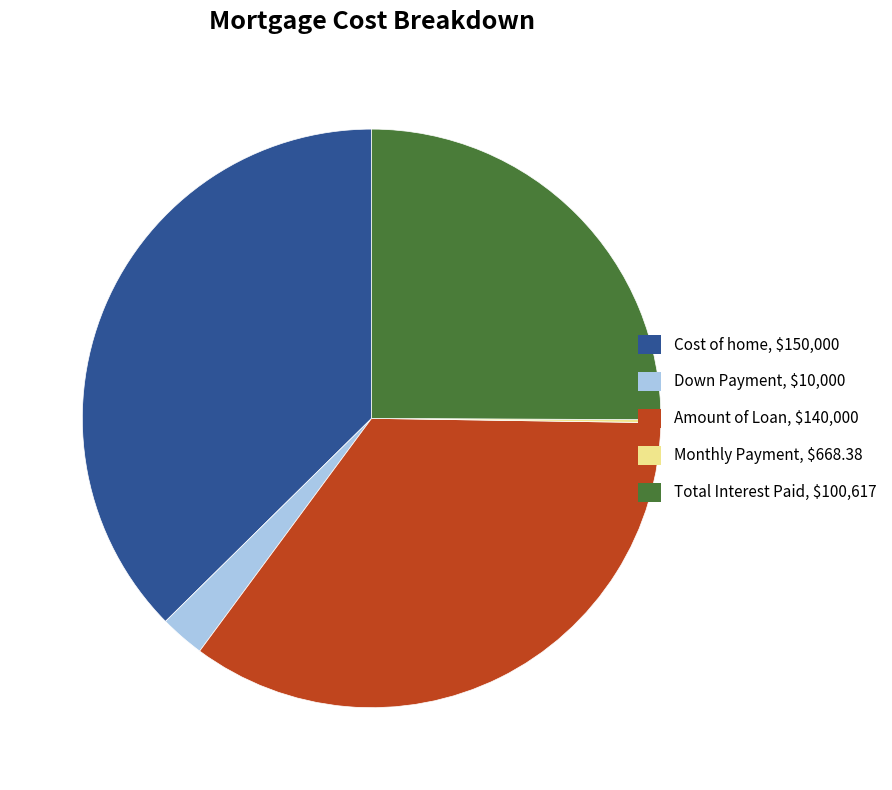

The Total Interest Paid slice represents 18% of the pie. True or false?

False